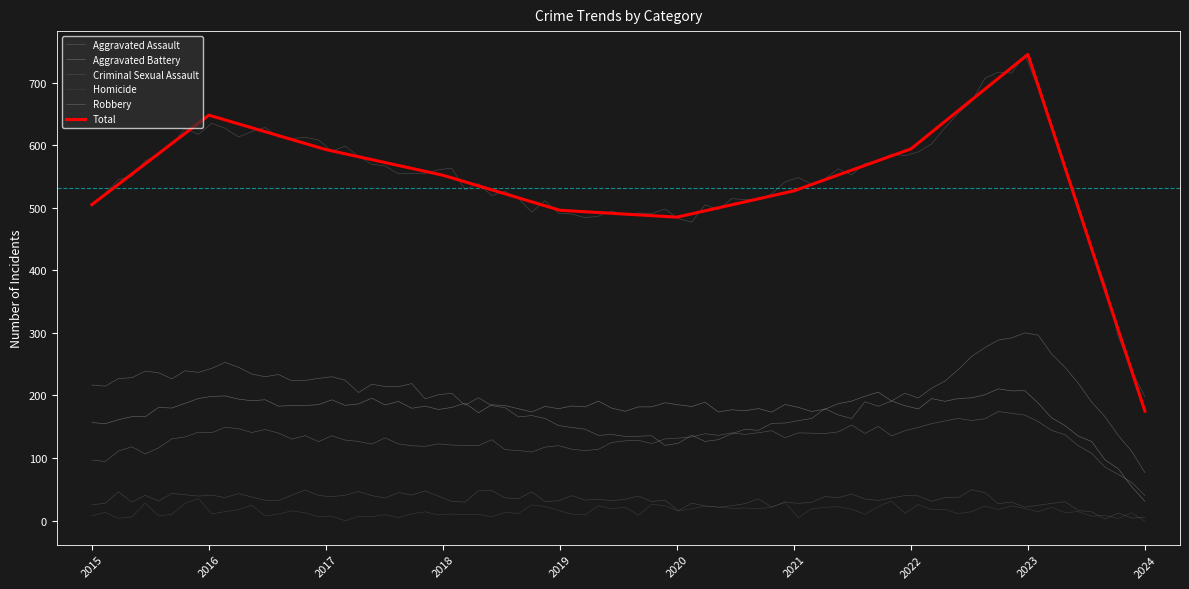

At which category does Aggravated Assault reach its first local peak?

2016